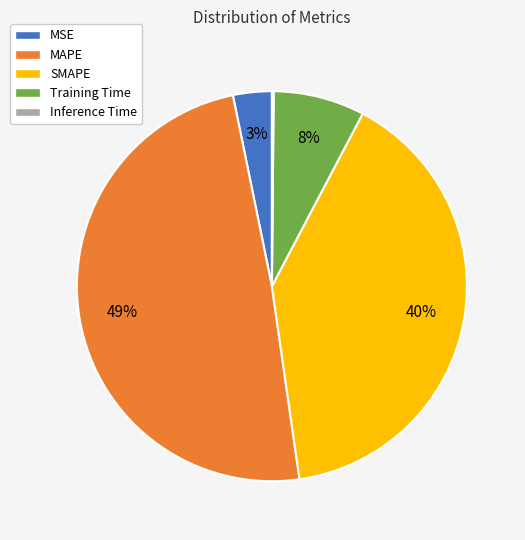

The SMAPE slice represents 50% of the pie. True or false?

False